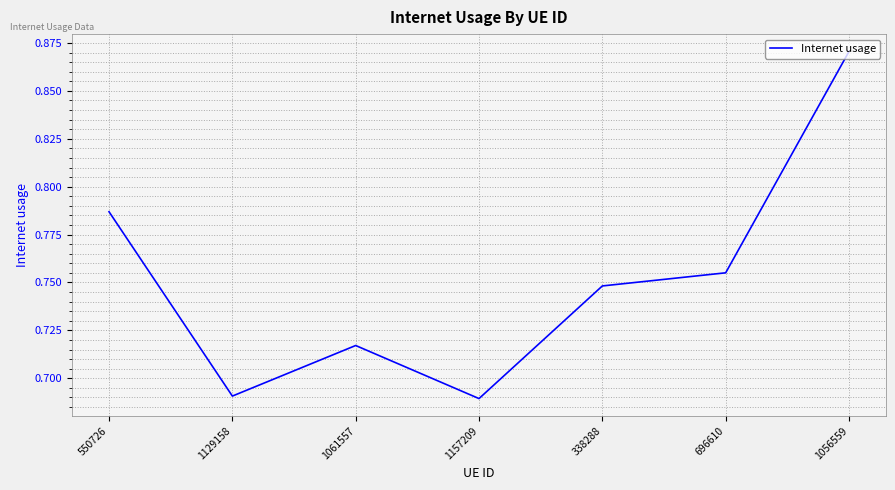

How many distinct data groups are displayed?

1